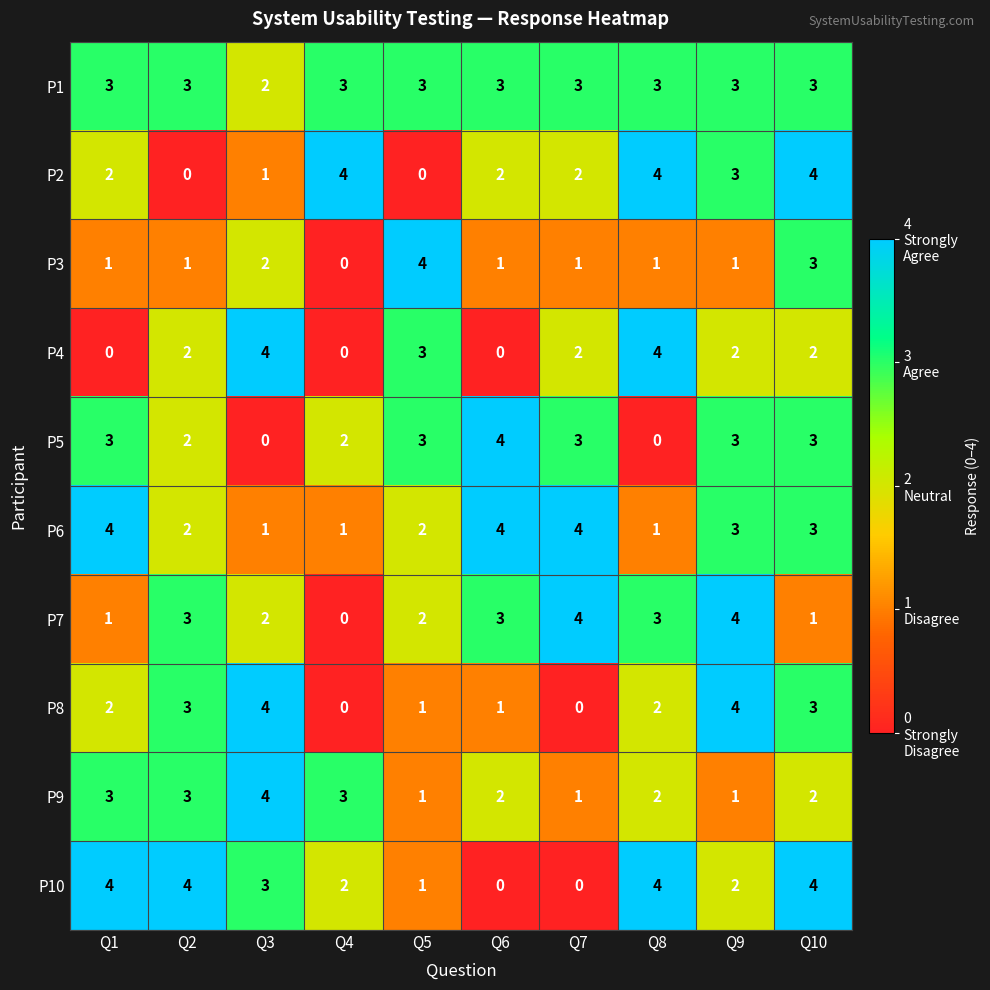

At which label does P5 reach its peak?

Q6